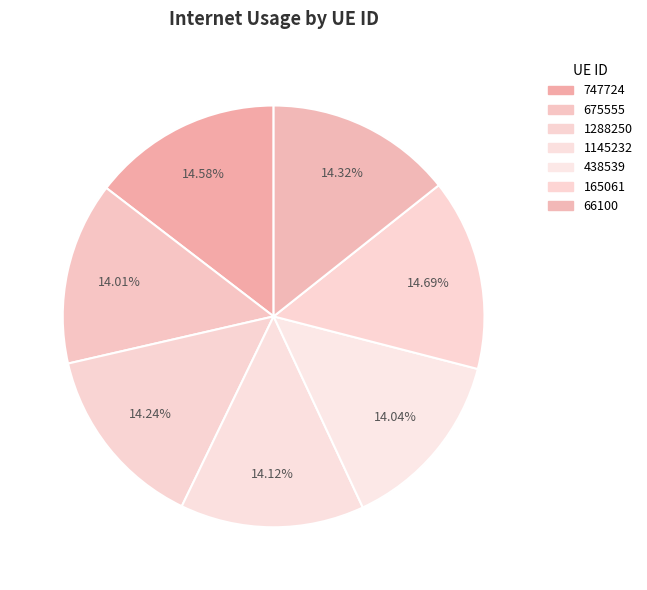

Which category has the smallest portion of the pie?

675555